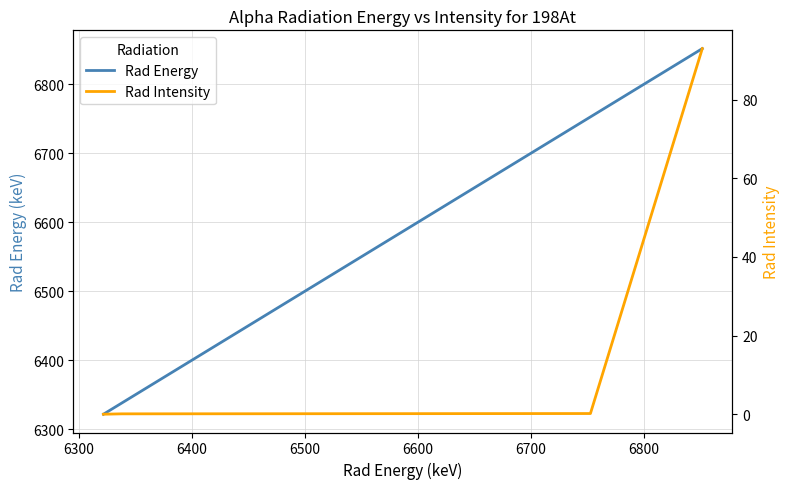

True or false: Rad Intensity and Rad Energy cross at least once.

False